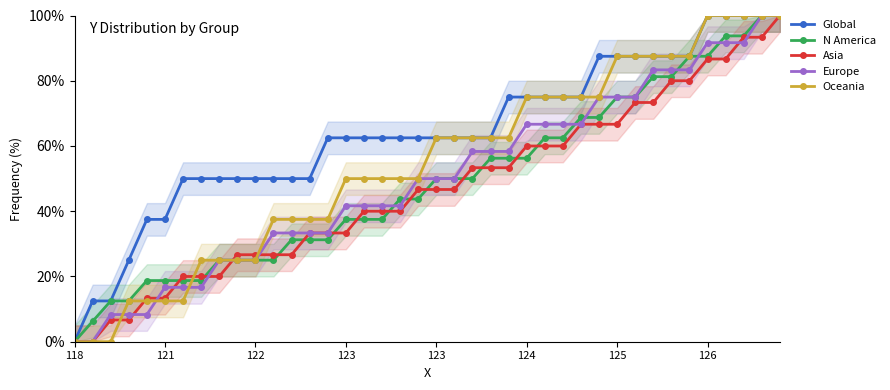

Rank the series at 24 from highest to lowest value.

Global, Oceania, Europe, N America, Asia